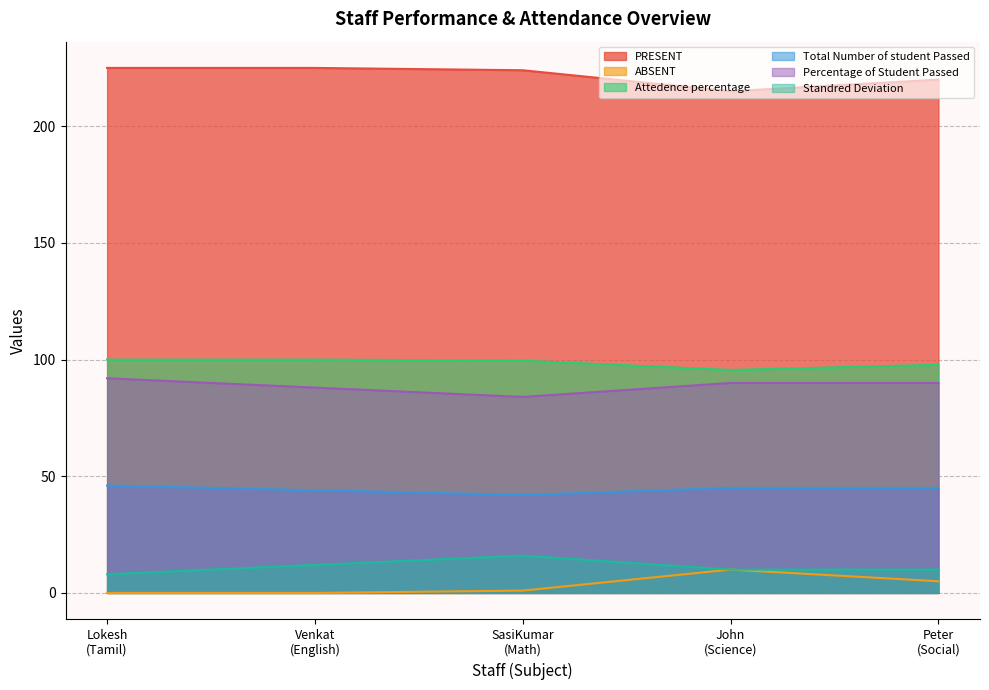

Is it true that Percentage of Student Passed equals 35.8 at John
(Science)?

False